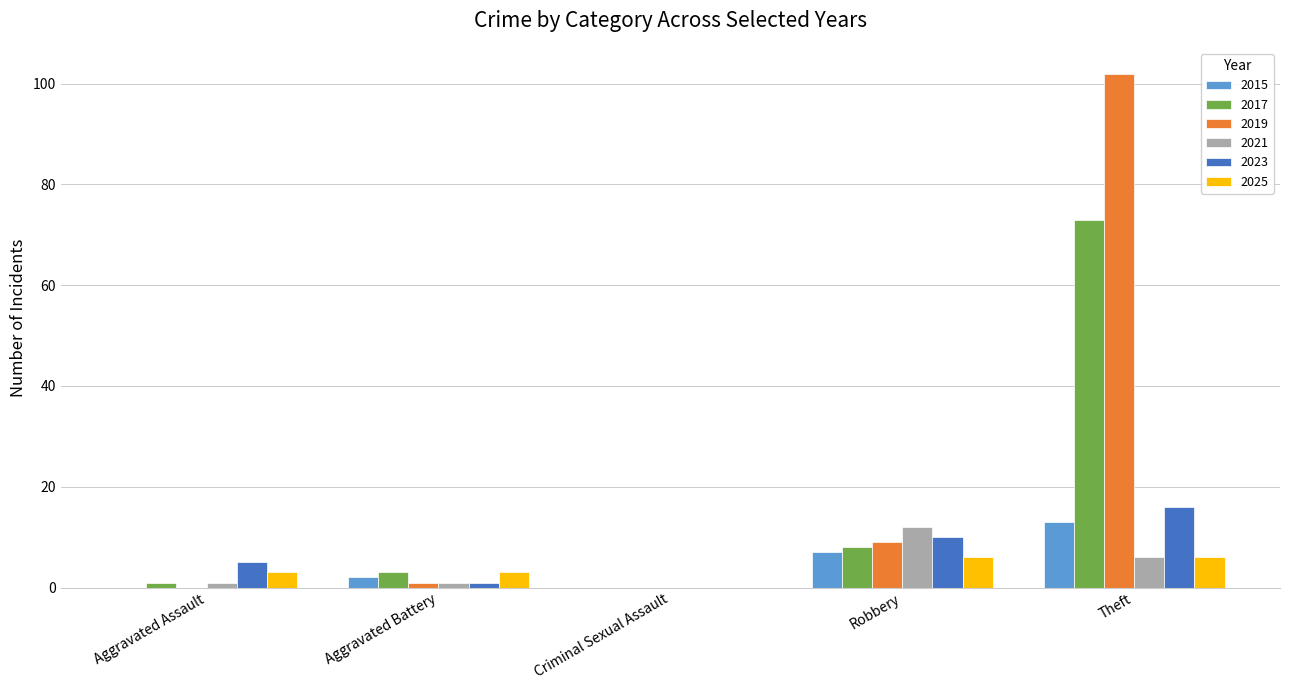

How many distinct data groups are displayed?

6